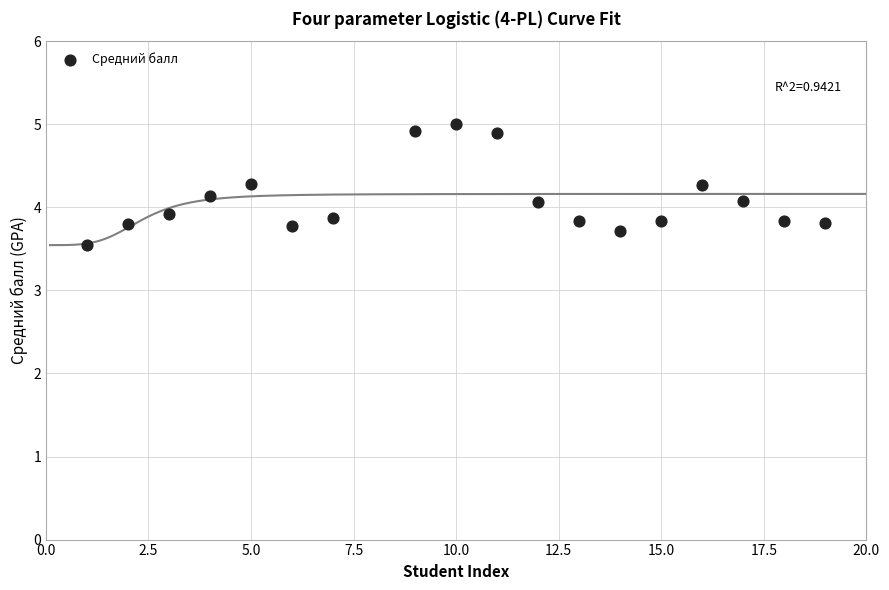

What is the range of Y values (max minus min)?

1.4